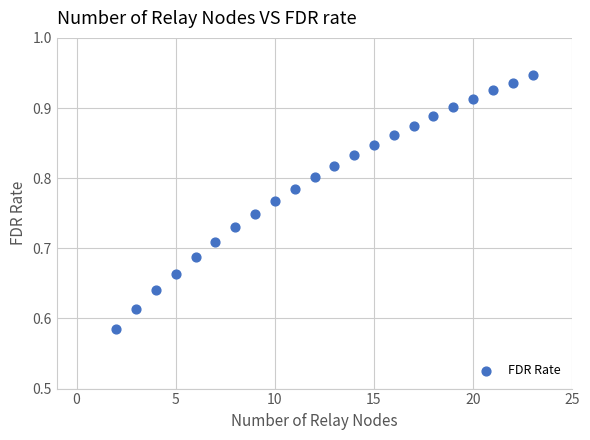

What is the range of Y values (max minus min)?

0.4